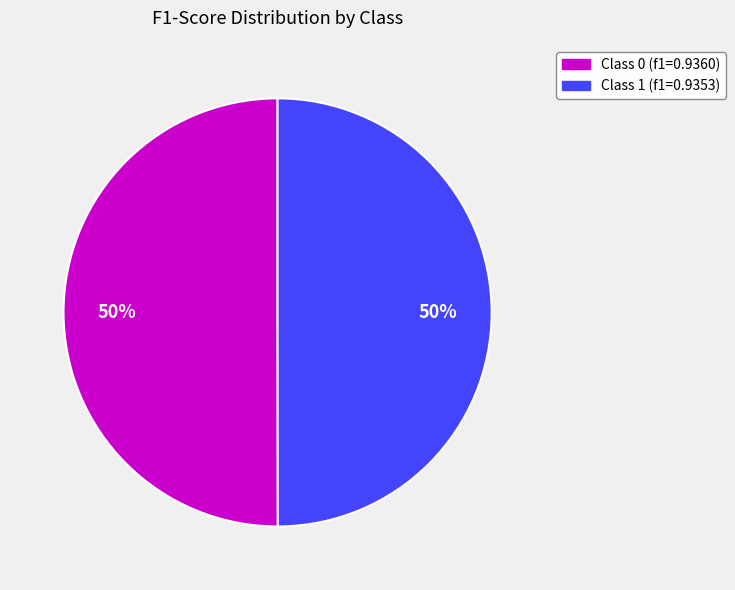

To the nearest percent, what is the average slice percentage?

50%